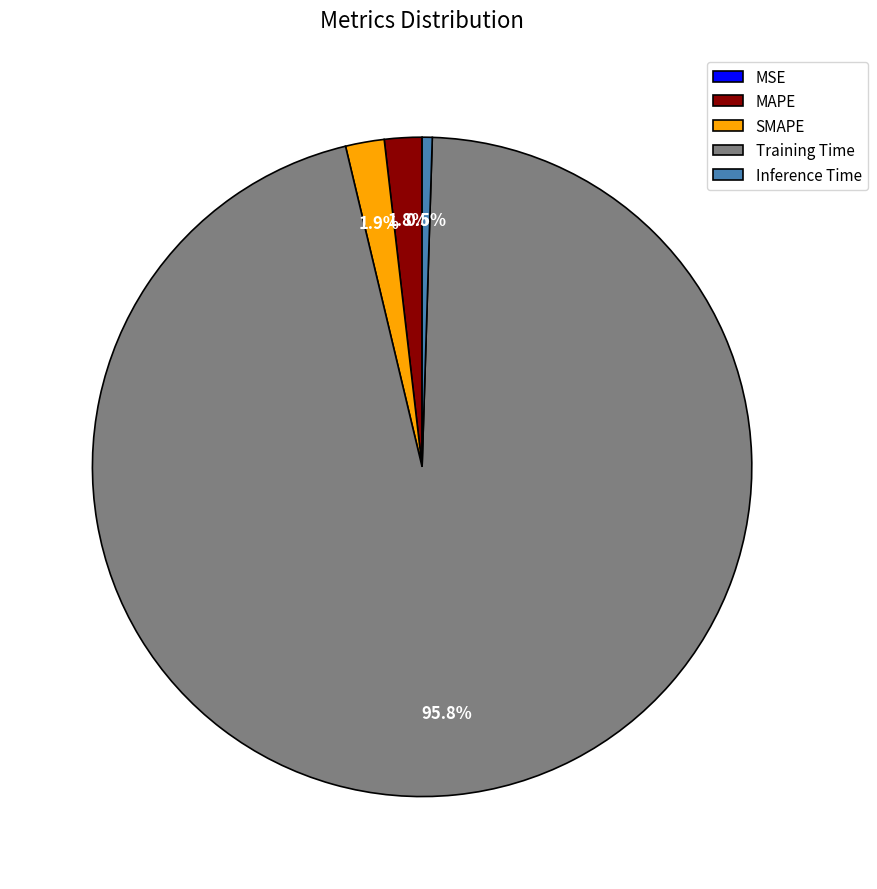

Is Training Time the majority of the pie?

Yes